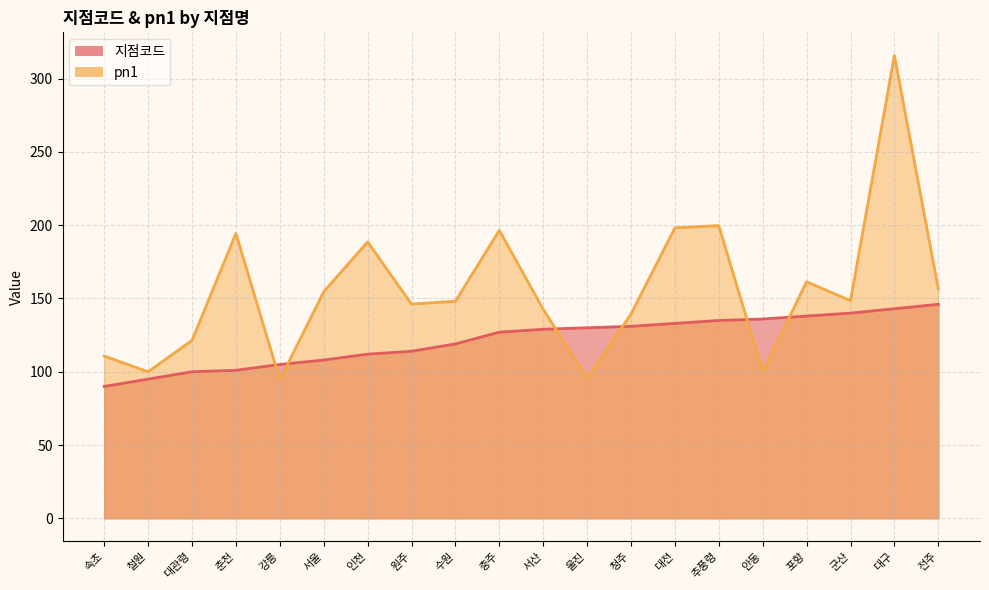

The 지점코드 series shows 63.4 at 충주. True or false?

False